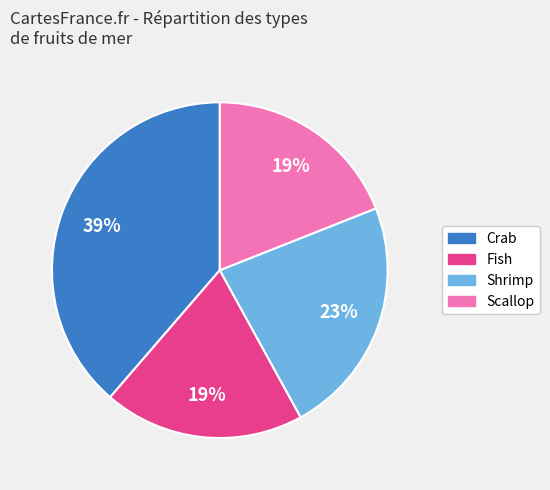

To the nearest percent, what is the difference between the Crab and Shrimp slice percentages?

16%